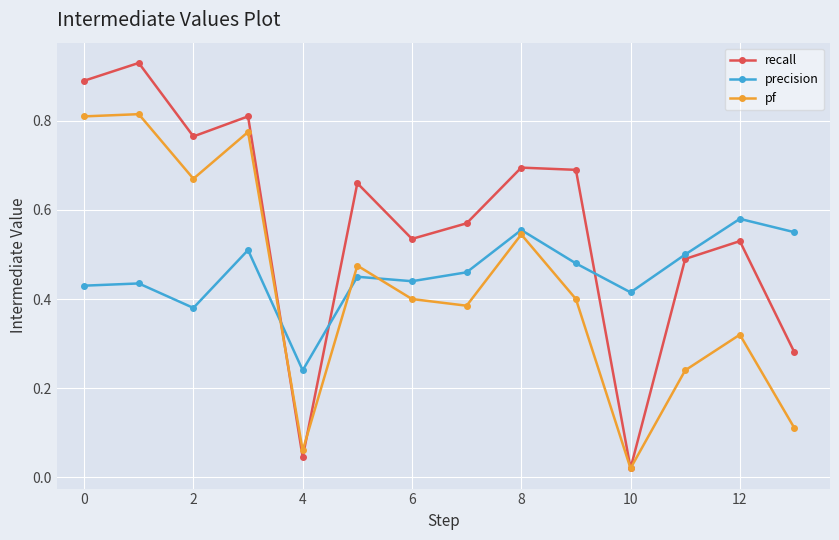

Does the chart have visible grid lines?

Yes